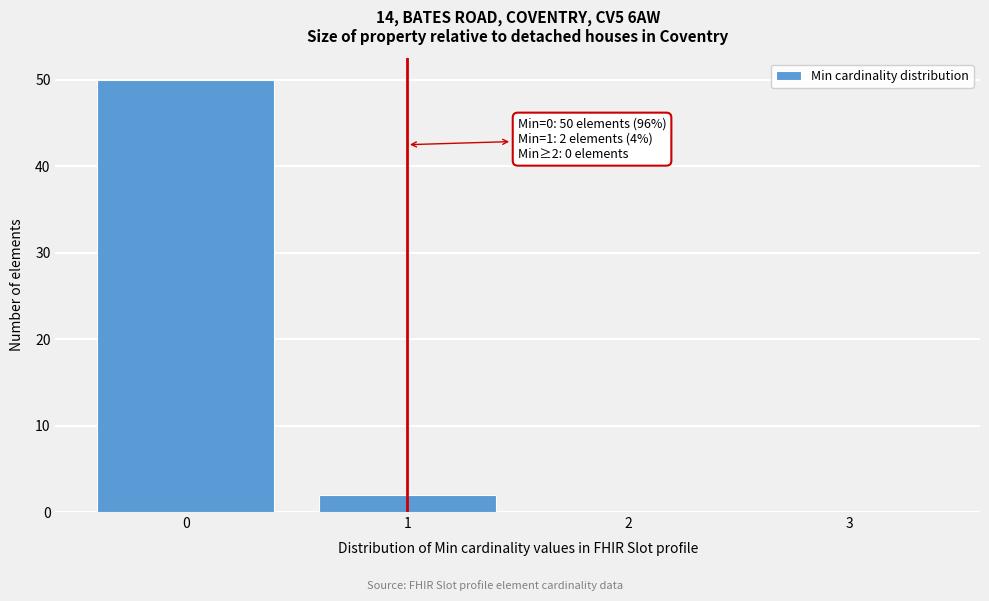

Which range on the x-axis has the tallest bar?

-0.5 to 0.5